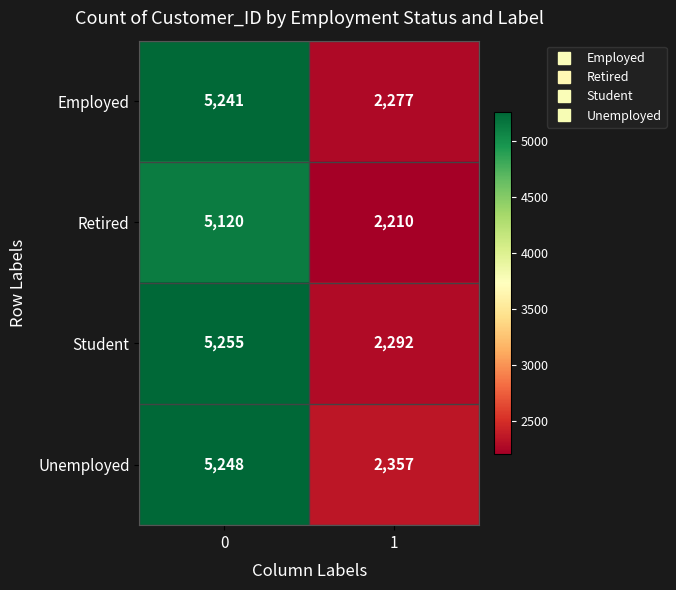

What is the total value across all series at 0?

20864